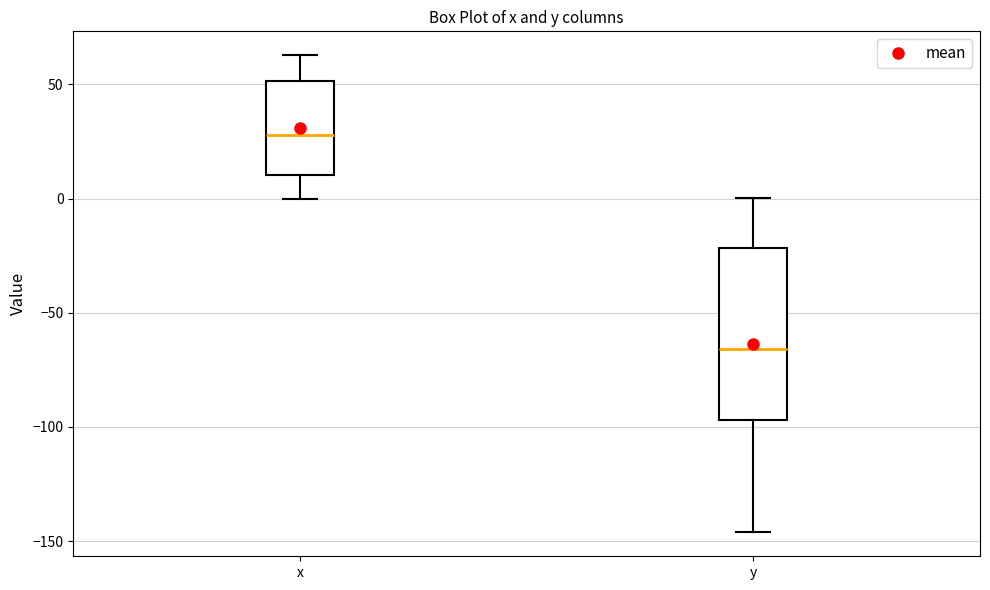

Reading left to right, read every box against the y-axis: the position of its median line, the range the box covers, and the ends of its whiskers. The values are not printed on the chart, so give them approximately, as read against the axis.

x: median 30, box 10 to 50, whiskers 0 to 65
y: median -65, box -95 to -20, whiskers -145 to 0